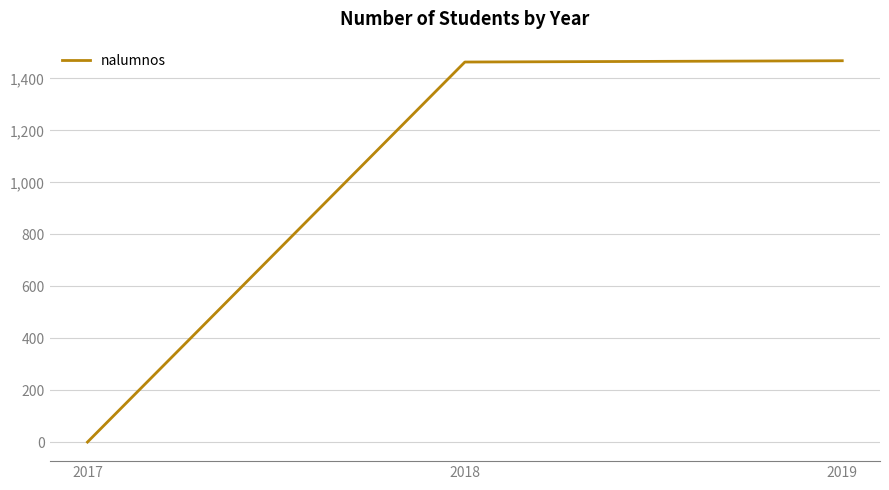

How many lines are shown in the chart?

1